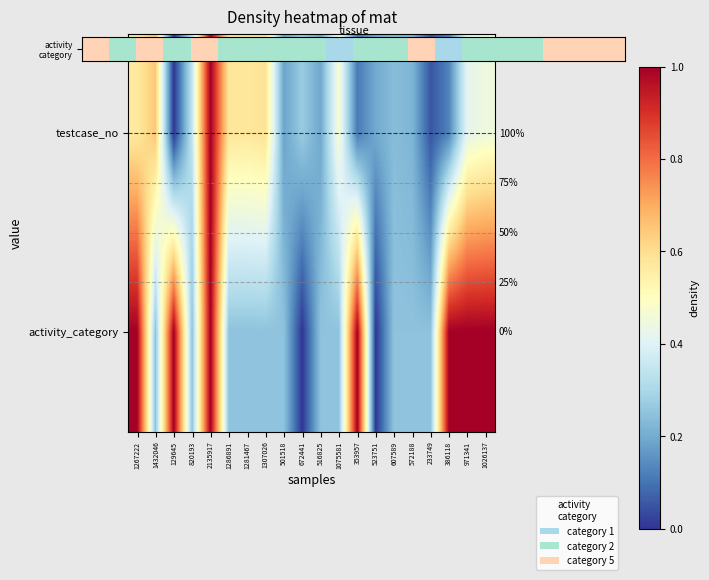

What is the spread (max minus min) of values at 1267222?

0.4